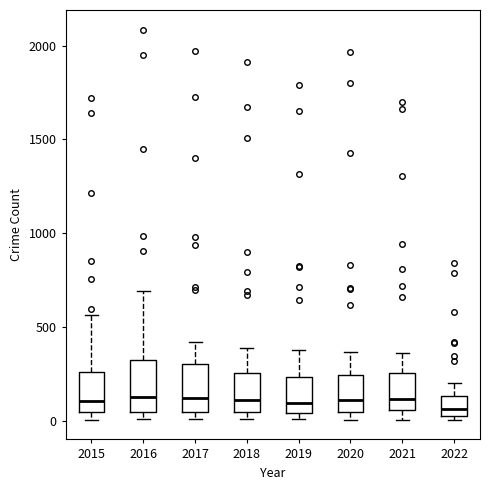

Reading left to right, transcribe this box plot: for each box, give where its median line is, the range the box spans, and where its two whiskers end, as read against the y-axis. The values are not printed on the chart, so give them approximately, as read against the axis.

2015: median 100, box 50 to 250, whiskers 0 to 550
2016: median 150, box 50 to 300, whiskers 0 to 700
2017: median 100, box 50 to 300, whiskers 0 to 400
2018: median 100, box 50 to 250, whiskers 0 to 400
2019: median 100, box 50 to 250, whiskers 0 to 400
2020: median 100, box 50 to 250, whiskers 0 to 350
2021: median 100, box 50 to 250, whiskers 0 to 350
2022: median 50 (just above the box's lower edge), box 50 to 150, whiskers 0 to 200